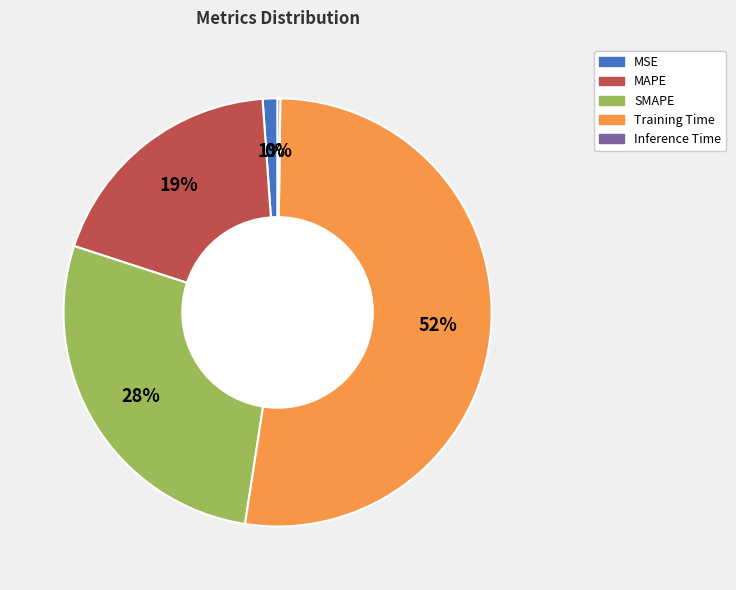

To the nearest percent, what portion does SMAPE represent?

28%